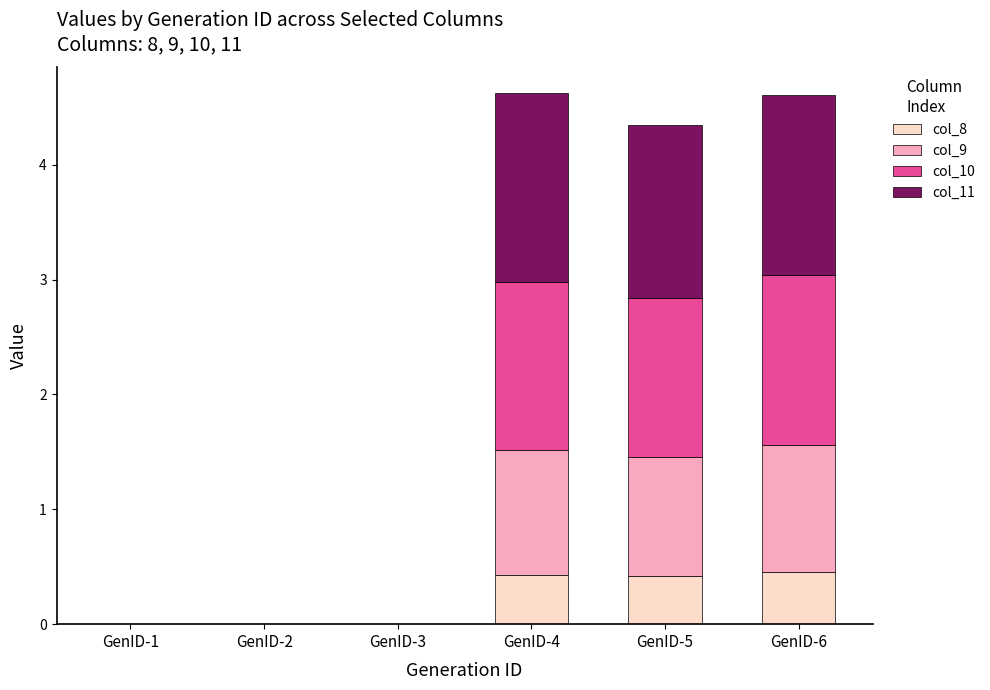

What is the total value across all series at GenID-4?

4.6